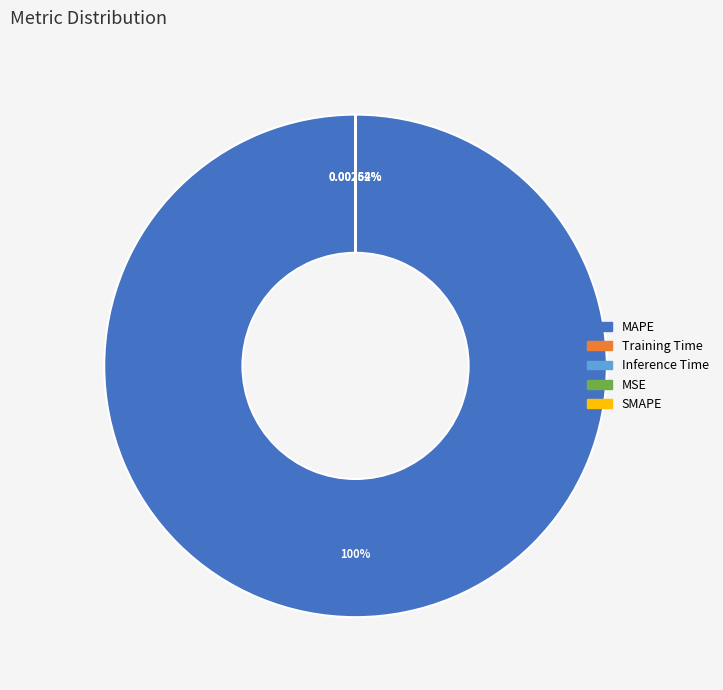

Combined, do MAPE and SMAPE account for over 50%?

Yes